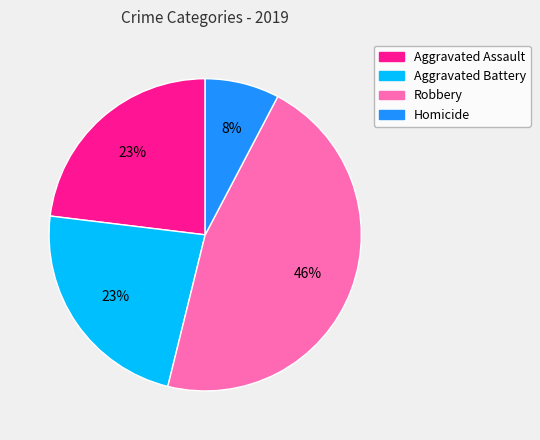

Which has a higher value, Homicide or Aggravated Assault?

Aggravated Assault